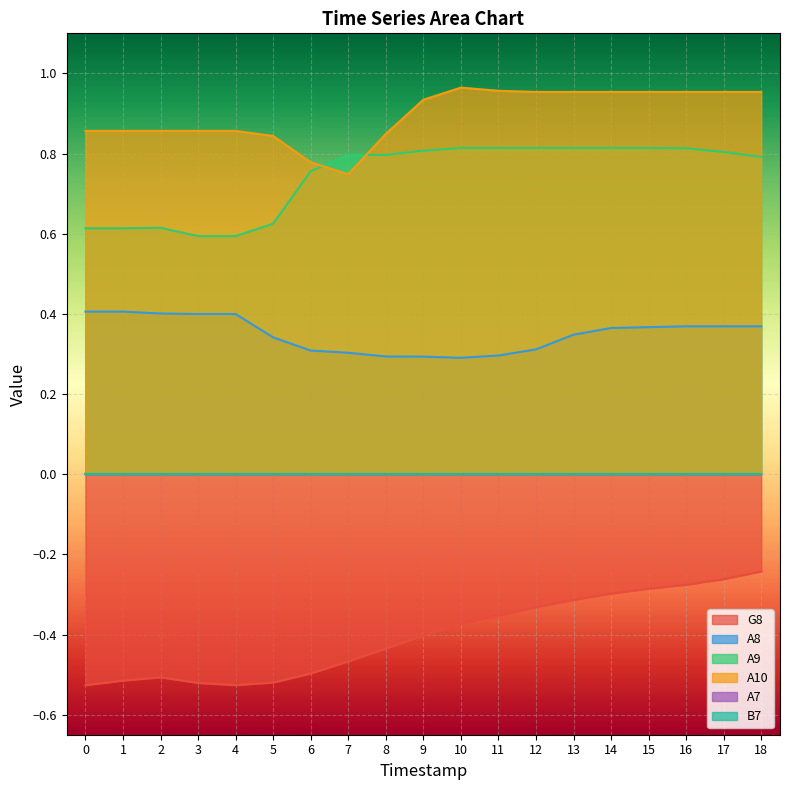

What is the greatest value displayed?

1.0